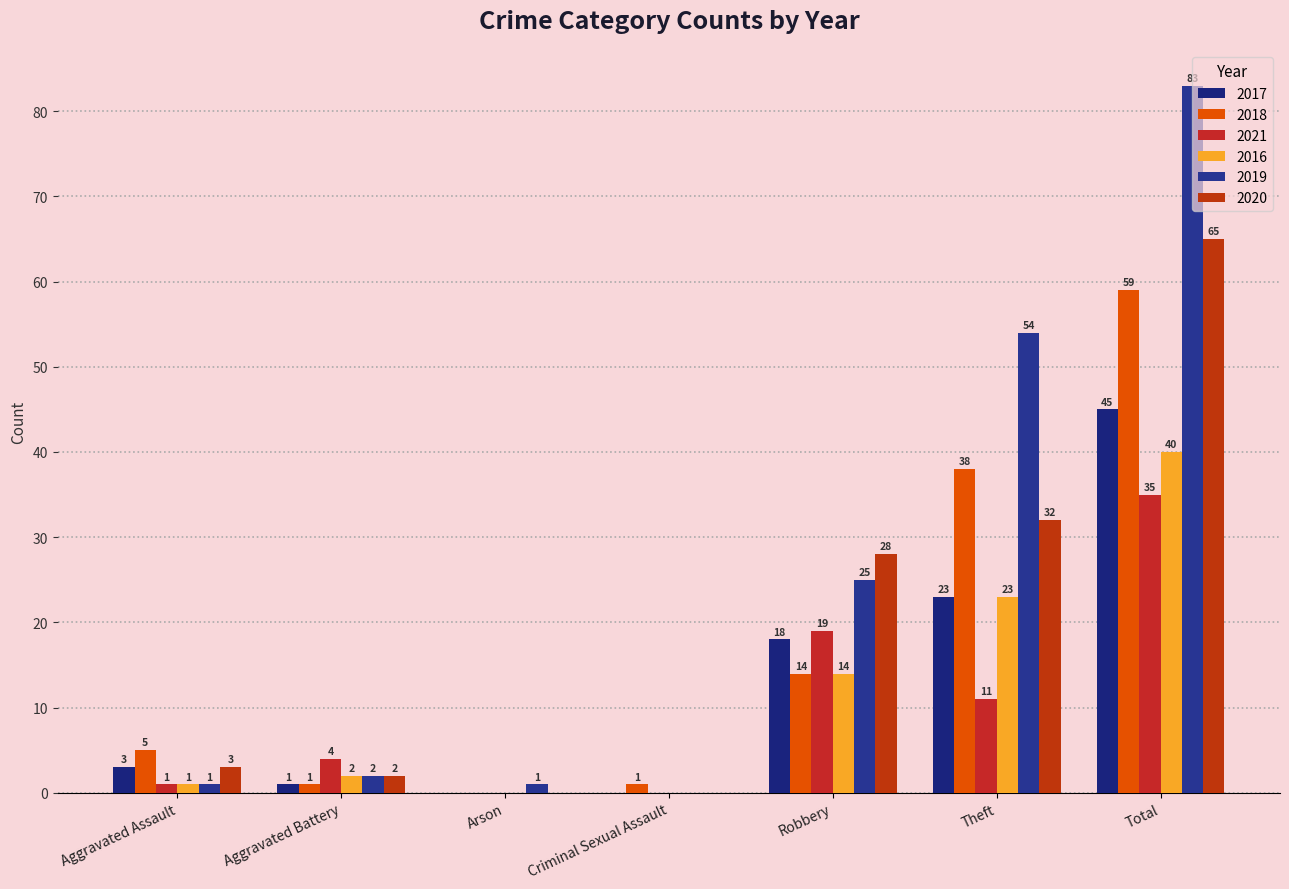

What position from the right is Criminal Sexual Assault?

4